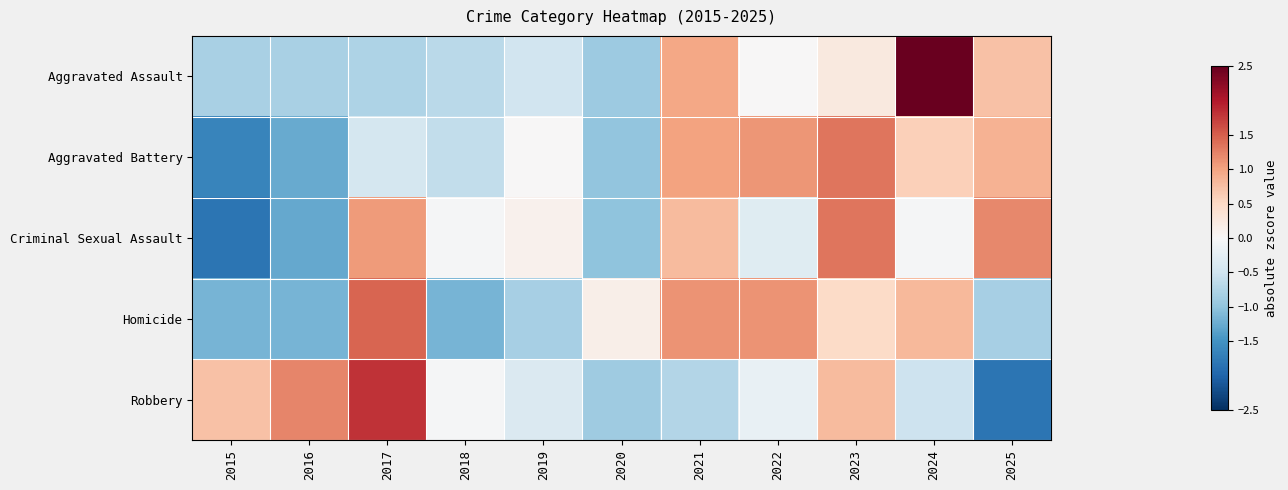

At 2015, list the series in order from smallest to largest.

Criminal Sexual Assault, Aggravated Battery, Homicide, Aggravated Assault, Robbery